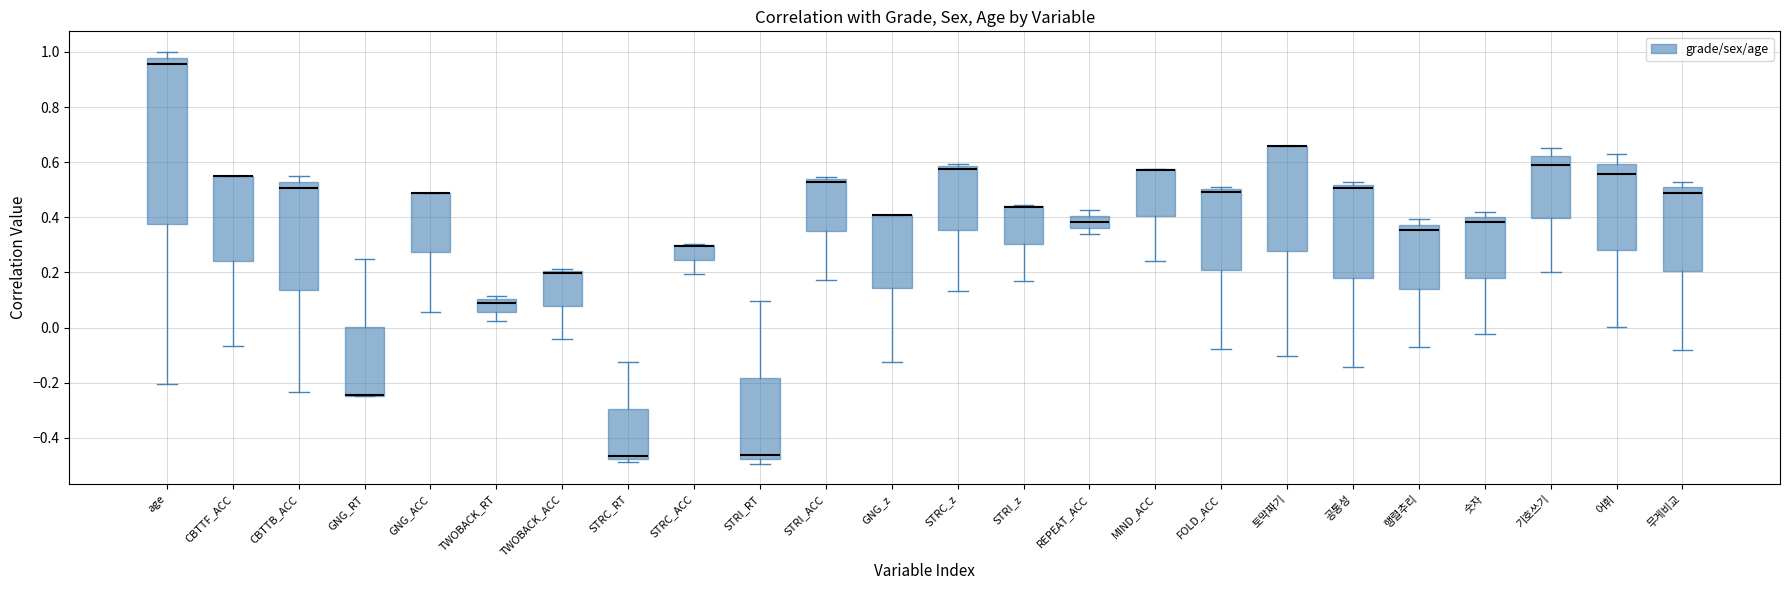

Where is the upper edge of the box for 행렬추리 on the y-axis? The values are not printed on the chart, so give them approximately, as read against the axis.

0.38